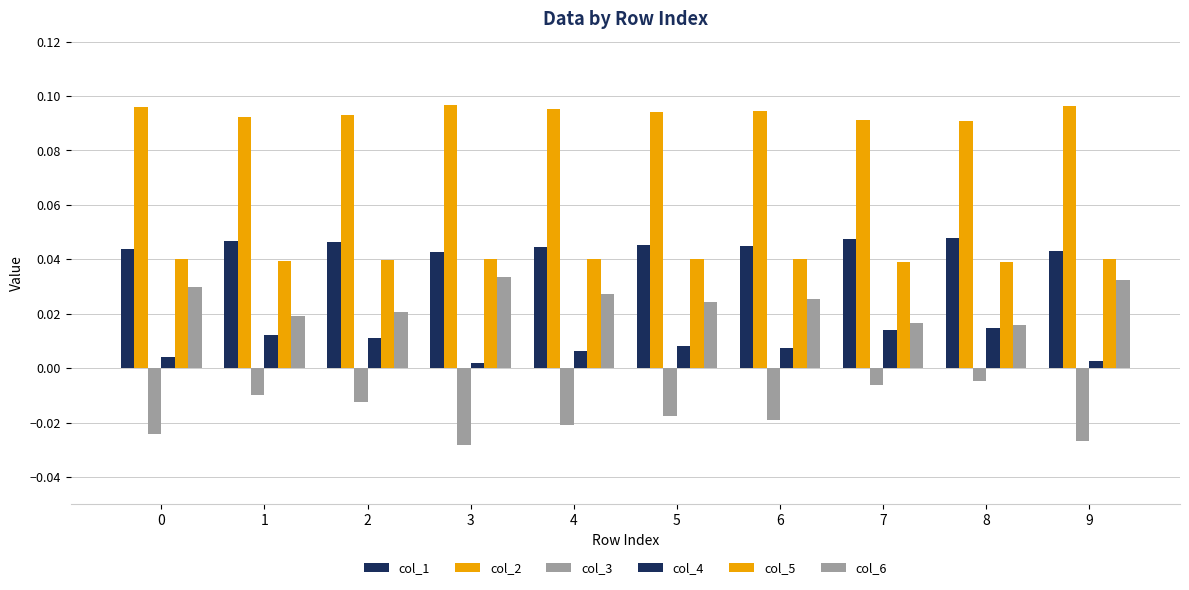

Are the bars horizontal?

No